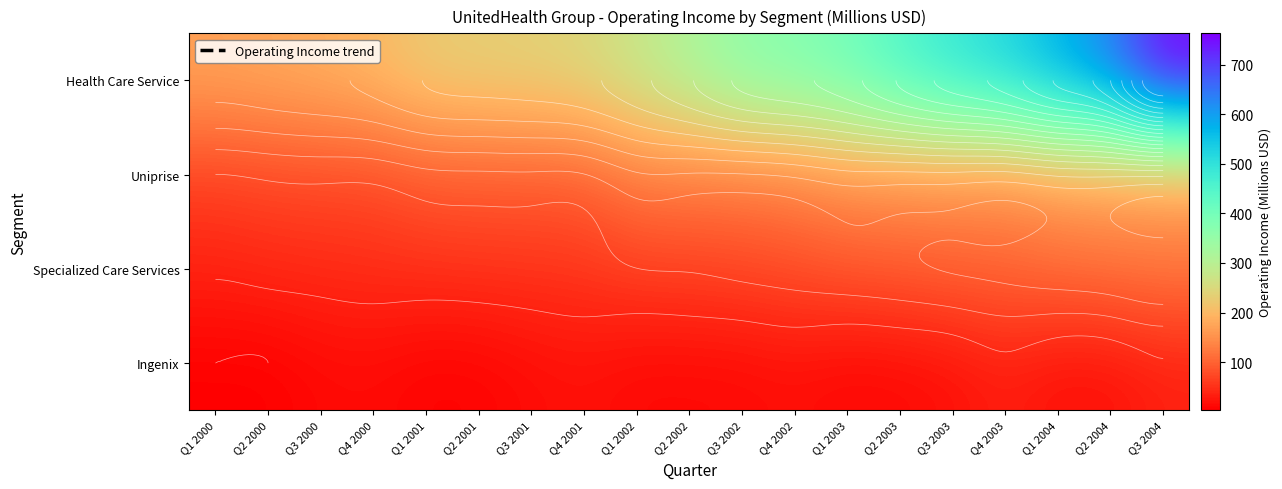

How many data points in Health Care Service are less than 316?

9